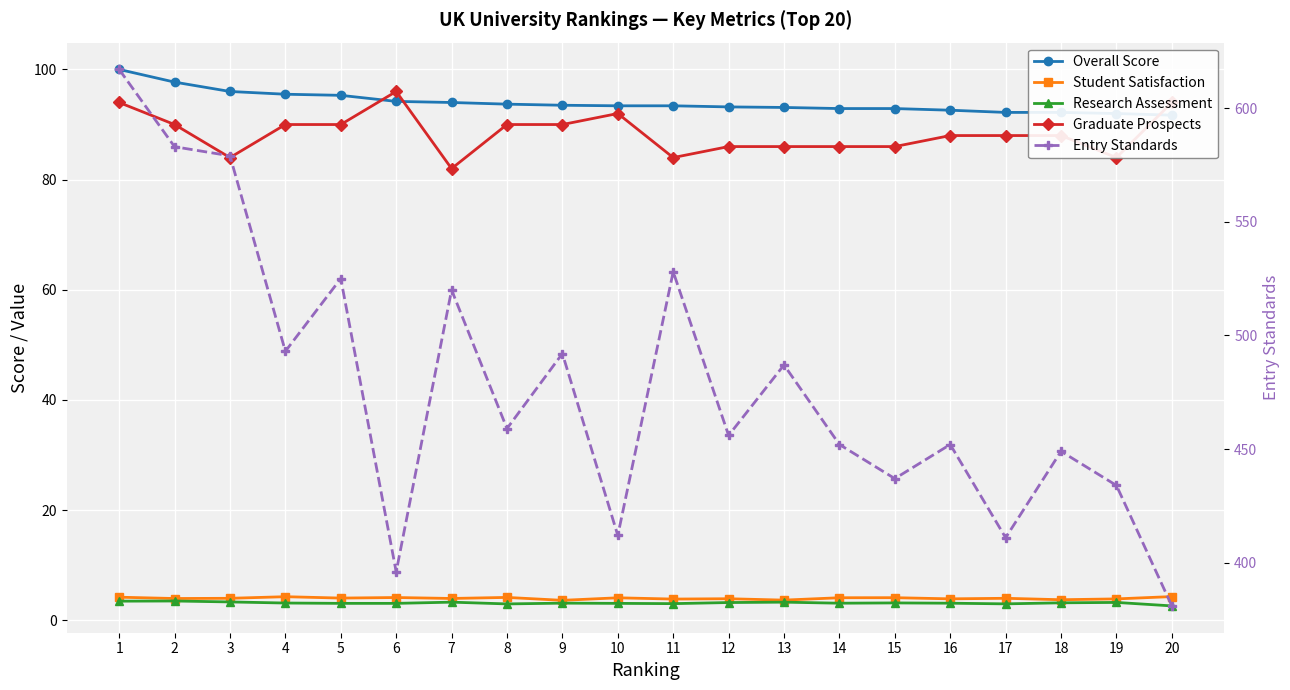

Rank the series by their maximum value, from lowest to highest.

Research Assessment, Student Satisfaction, Graduate Prospects, Overall Score, Entry Standards